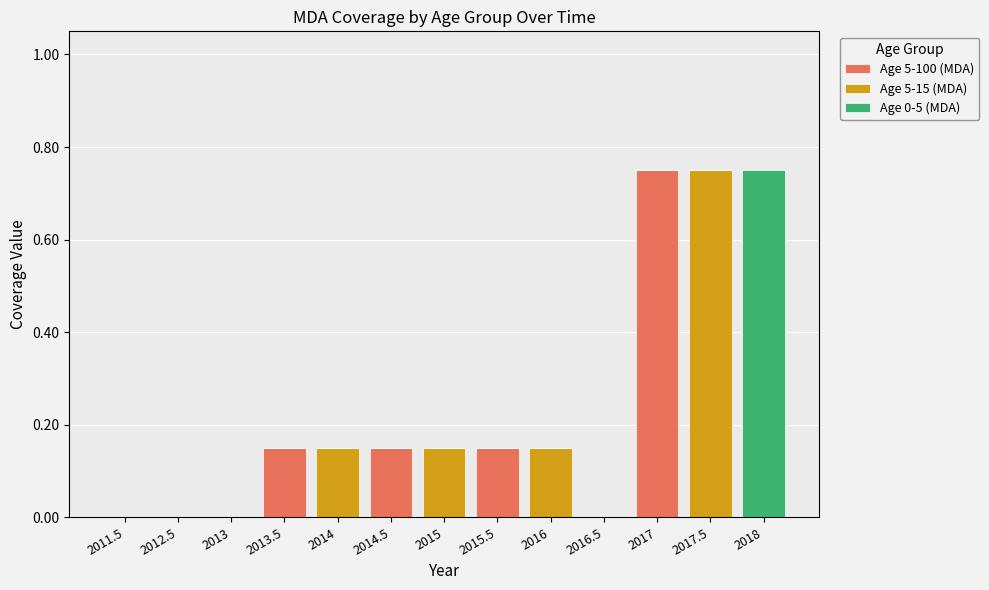

Which category has the highest value in the Age 5-100 (MDA) series?

2017